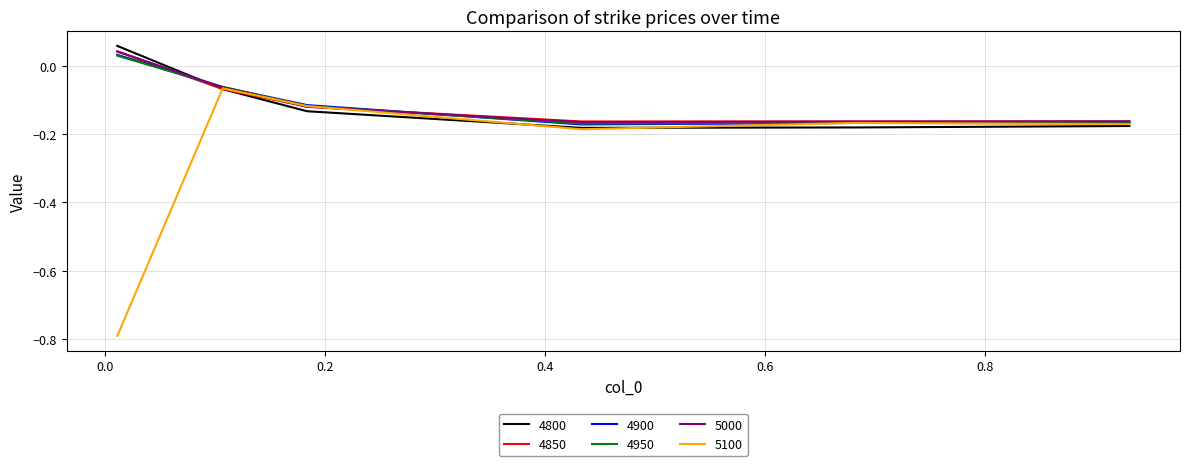

How many interior local valleys does the 4950 series have?

1